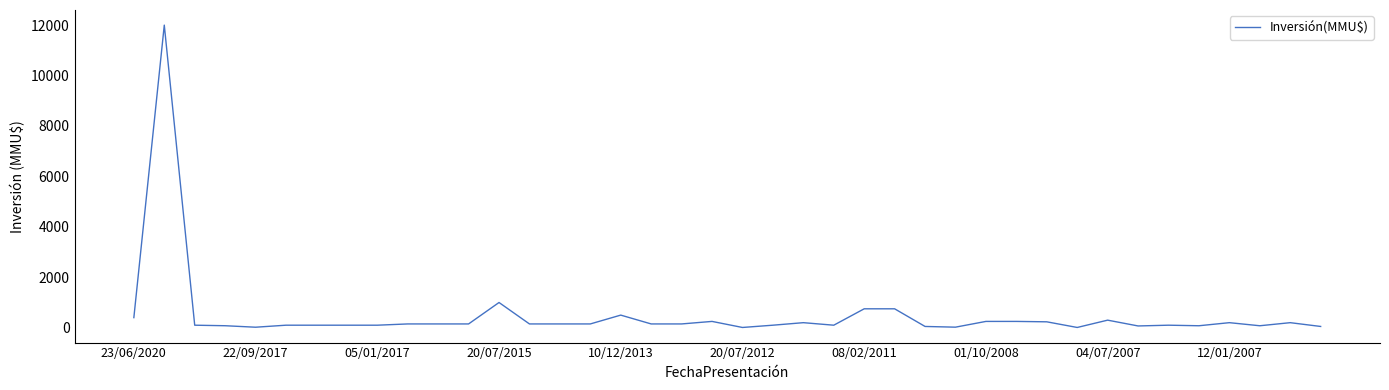

What is the maximum value shown in the chart?

12000